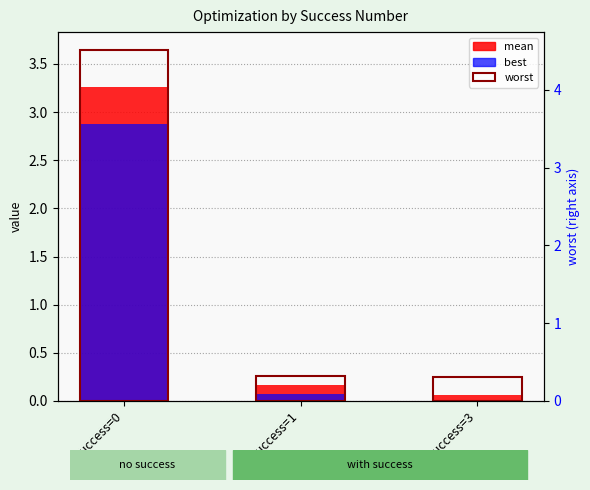

Reading left to right, list all the values displayed in this chart.

mean: success=0=3.3	success=1=0.2	success=3=0.1
best: success=0=2.9	success=1=0.1	success=3=0.0
worst: success=0=3.6	success=1=0.3	success=3=0.3